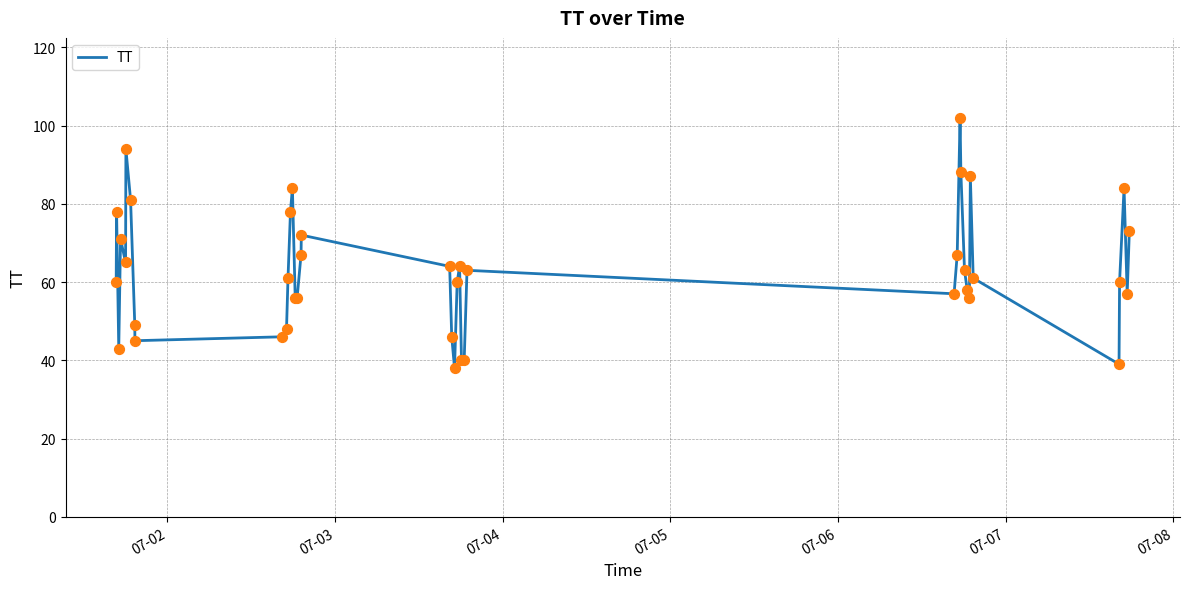

What is the difference between the maximum and minimum values?

64